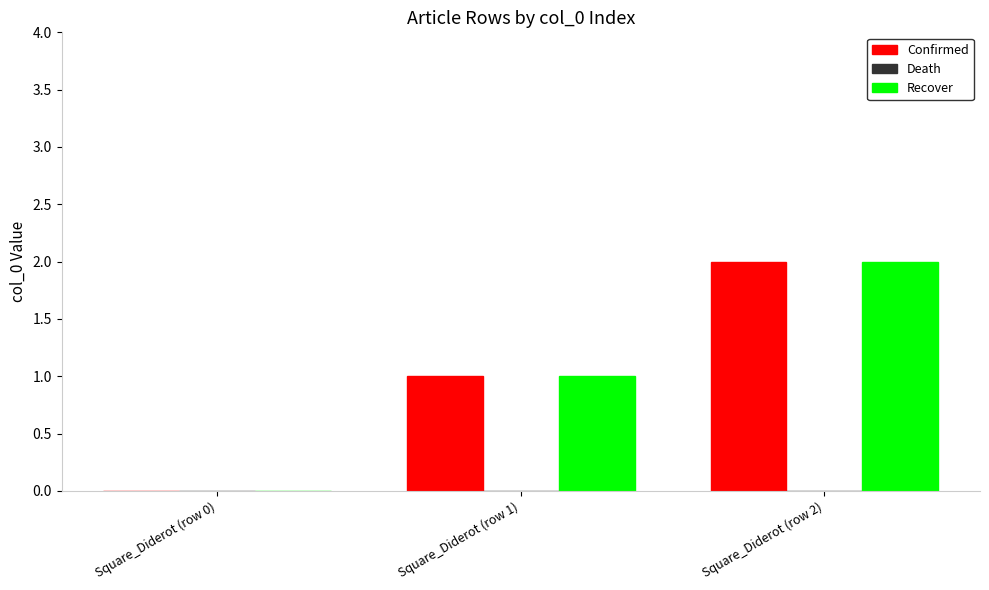

Read the Confirmed value at Square_Diderot (row 1).

1